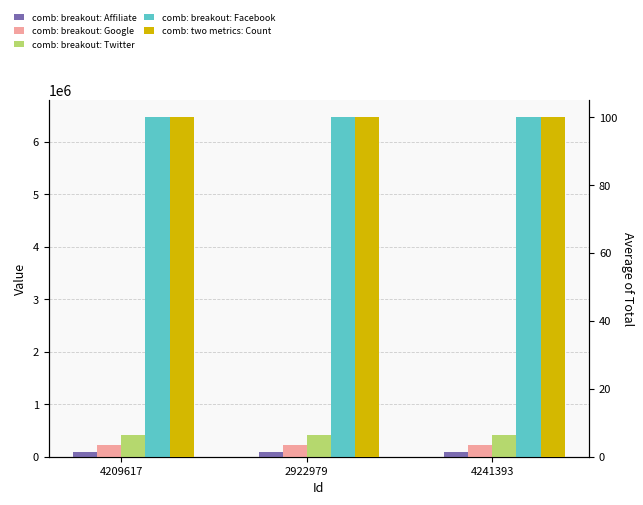

How many bars are there in total?

15